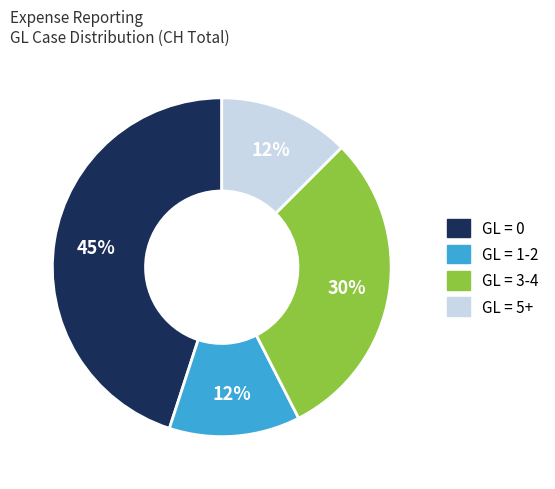

To the nearest percent, what percentage of the pie is GL = 3-4?

30%